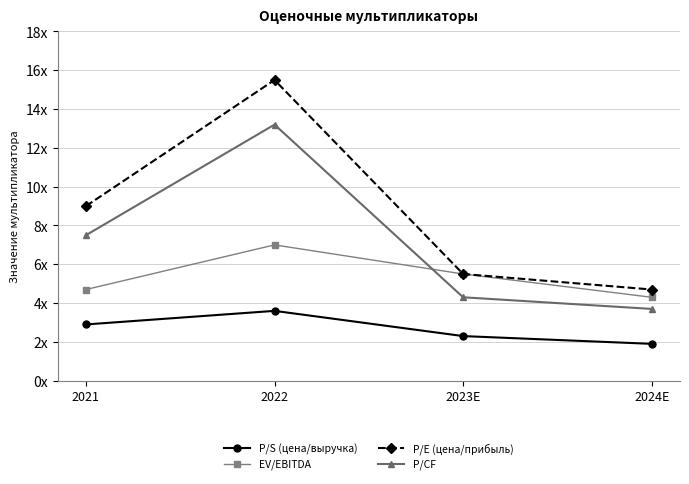

What are all the series names shown in the legend?

P/S (цена/выручка), EV/EBITDA, P/E (цена/прибыль), P/CF